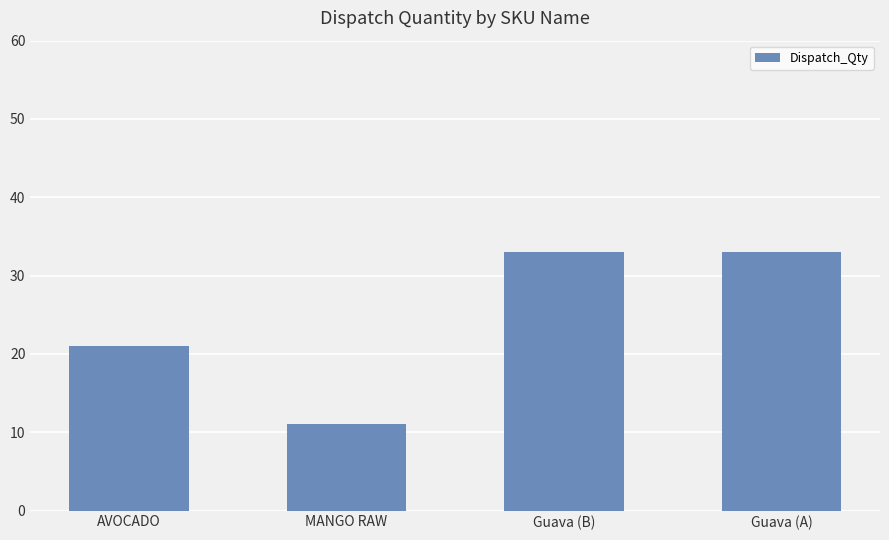

The chart shows a value of 20 at Guava (A). True or false?

False